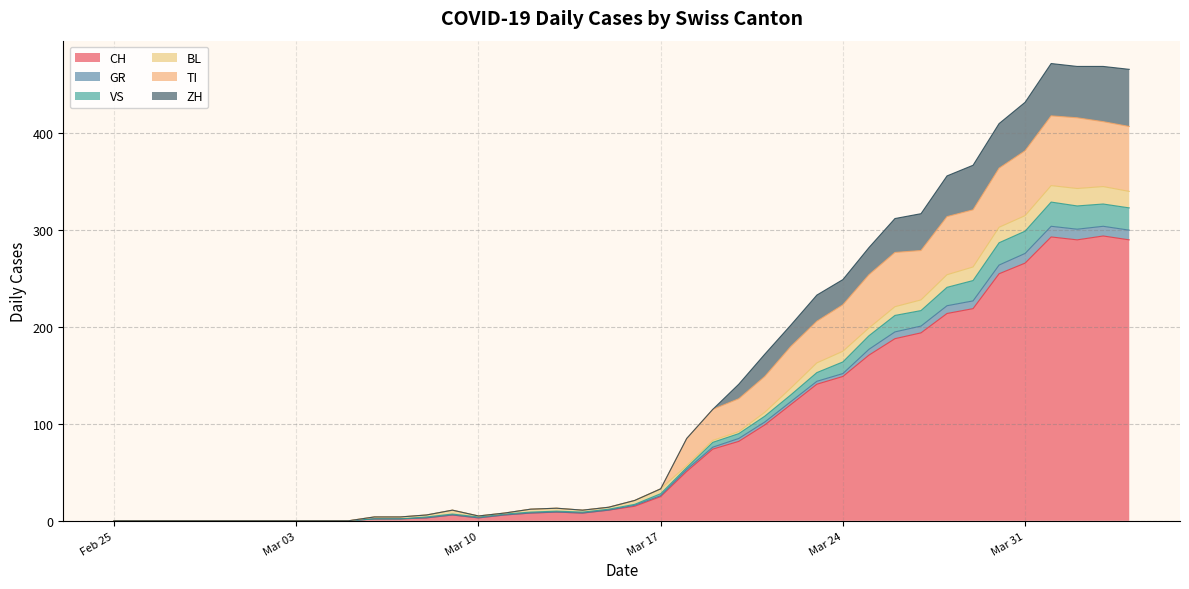

What is the highest value of the CH series?

294